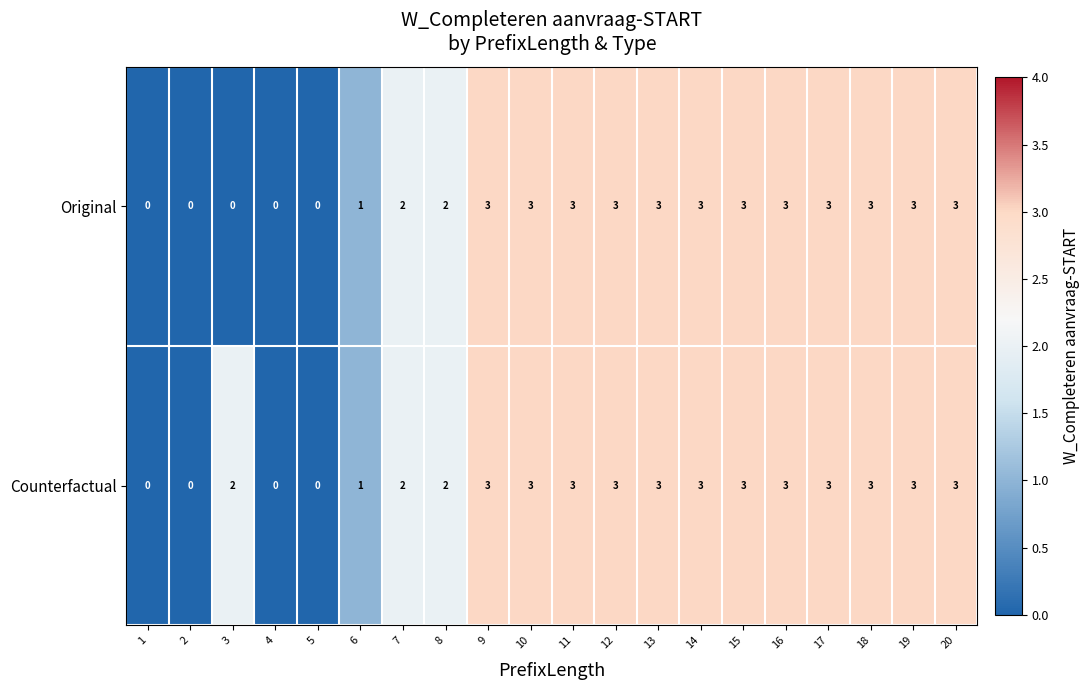

List the series in order of their overall mean, lowest first.

Original, Counterfactual